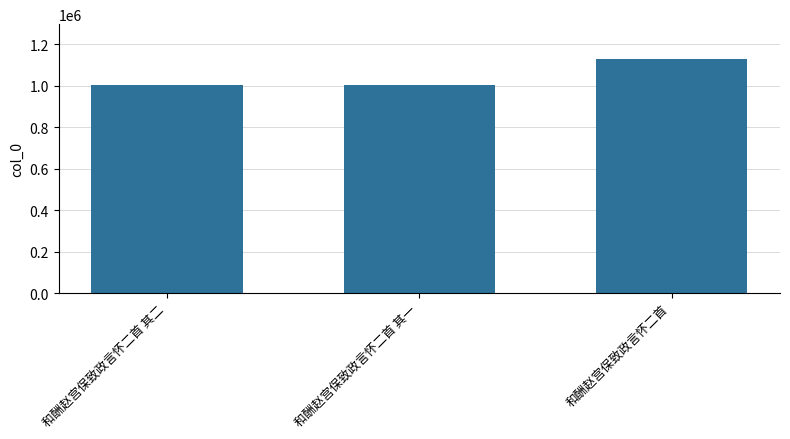

Approximately how many times larger is the value at 和酬赵宫保致政言怀二首 其一 compared to 和酬赵宫保致政言怀二首?

0.9